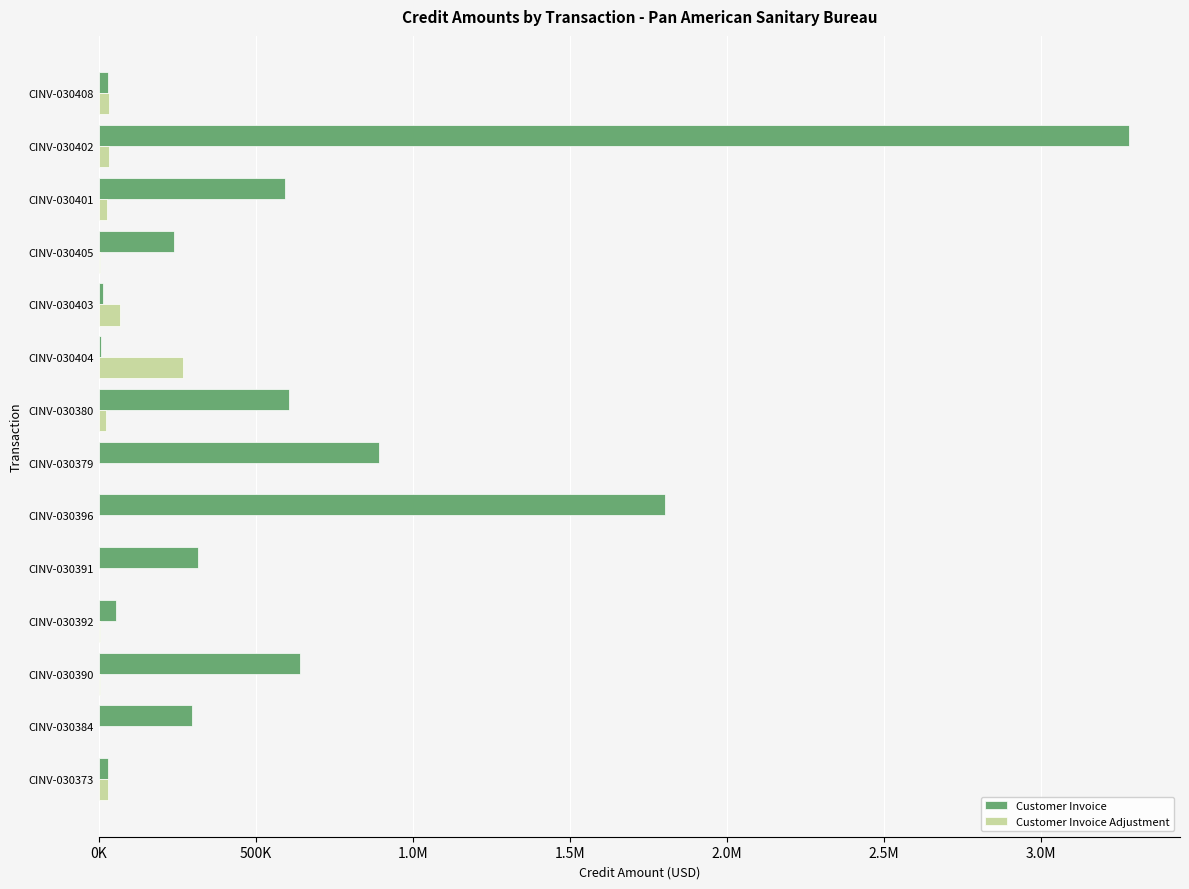

What is the average value of the Customer Invoice series?

627792.4